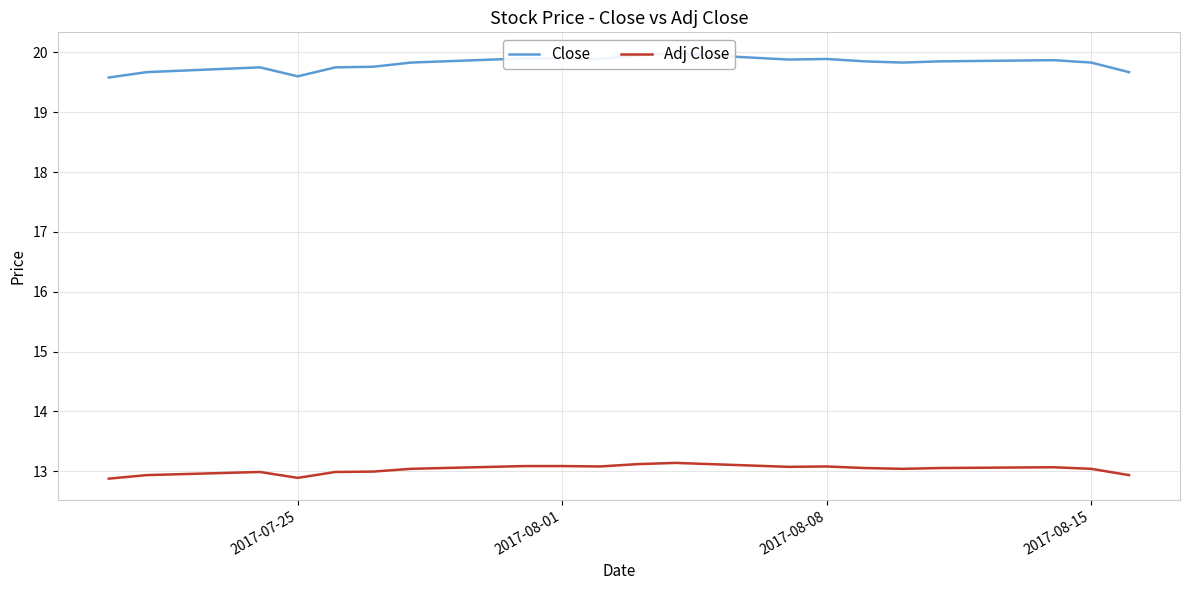

Is this an area chart (filled region under the line)?

No